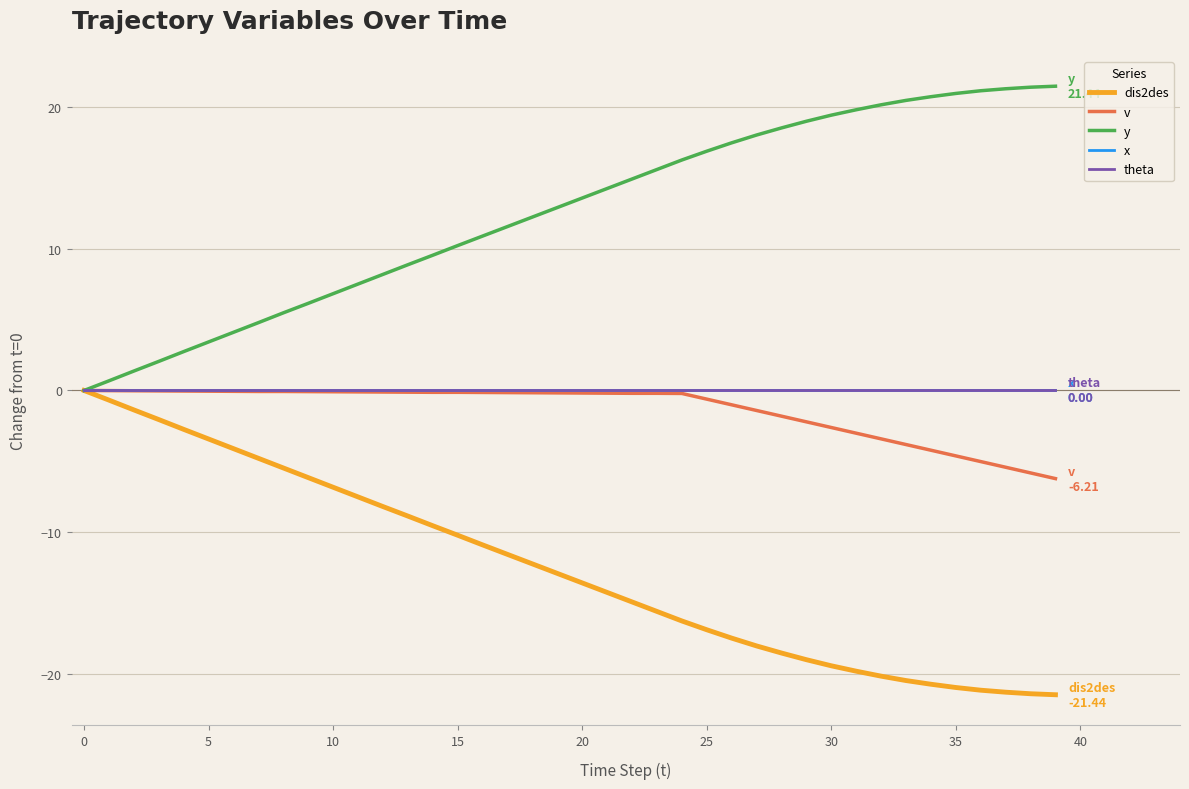

Reading right to left, transcribe all the data shown in this chart.

dis2des: -21.4	-21.4	-21.3	-21.1	-20.9	-20.7	-20.4	-20.1	-19.8	-19.4	-19.0	-18.5	-18.0	-17.5	-16.9	-16.2	-15.6	-14.9	-14.2	-13.6	-12.9	-12.2	-11.6	-10.9	-10.2	-9.5	-8.9	-8.2	-7.5	-6.8	-6.1	-5.5	-4.8	-4.1	-3.4	-2.7	-2.1	-1.4	-0.7	0.0
v: -6.2	-5.8	-5.4	-5.0	-4.6	-4.2	-3.8	-3.4	-3.0	-2.6	-2.2	-1.8	-1.4	-1.0	-0.6	-0.2	-0.2	-0.2	-0.2	-0.2	-0.2	-0.2	-0.1	-0.1	-0.1	-0.1	-0.1	-0.1	-0.1	-0.1	-0.1	-0.1	-0.1	-0.1	-0.0	-0.0	-0.0	-0.0	-0.0	0.0
y: 21.4	21.4	21.3	21.1	20.9	20.7	20.4	20.1	19.8	19.4	19.0	18.5	18.0	17.4	16.9	16.2	15.6	14.9	14.2	13.6	12.9	12.2	11.5	10.9	10.2	9.5	8.9	8.2	7.5	6.8	6.1	5.5	4.8	4.1	3.4	2.7	2.0	1.4	0.7	0.0
x: 0.0	0.0	0.0	0.0	0.0	0.0	0.0	0.0	0.0	0.0	0.0	0.0	0.0	0.0	0.0	0.0	0.0	0.0	0.0	0.0	0.0	0.0	0.0	0.0	0.0	0.0	0.0	0.0	0.0	0.0	0.0	0.0	0.0	0.0	0.0	0.0	0.0	0.0	0.0	0.0
theta: 0.0	0.0	0.0	0.0	0.0	0.0	0.0	0.0	0.0	0.0	0.0	0.0	0.0	0.0	0.0	0.0	0.0	0.0	0.0	0.0	0.0	0.0	0.0	0.0	0.0	0.0	0.0	0.0	0.0	0.0	0.0	0.0	0.0	0.0	0.0	0.0	0.0	0.0	0.0	0.0